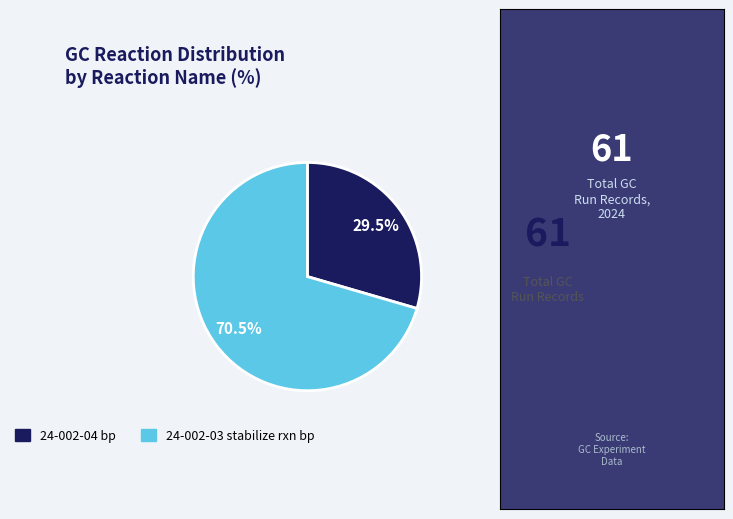

Between 24-002-04 bp and 24-002-03 stabilize rxn bp, which is larger?

24-002-03 stabilize rxn bp